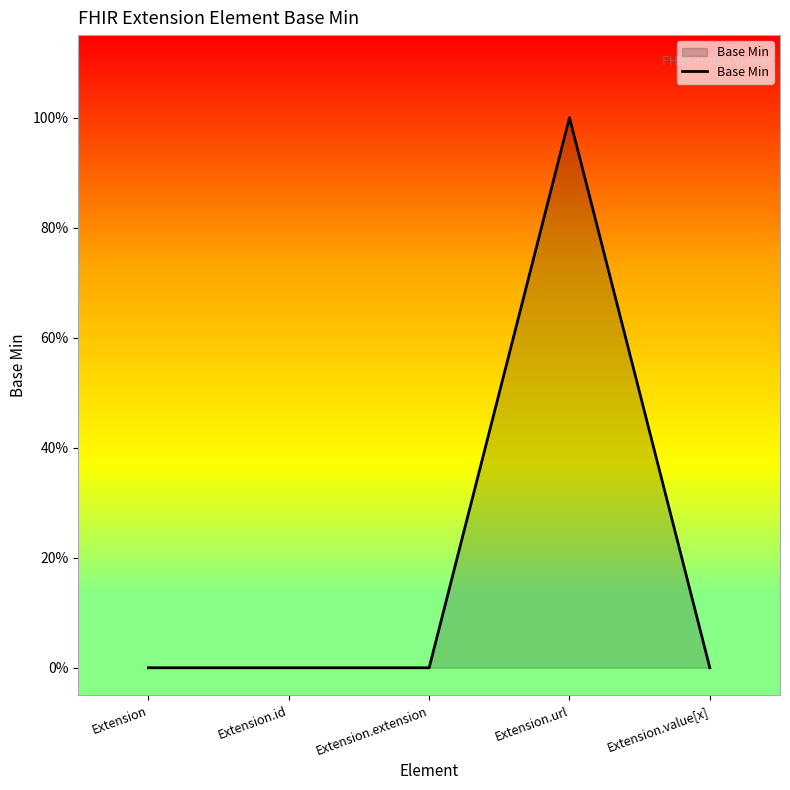

Does the chart have visible grid lines?

No